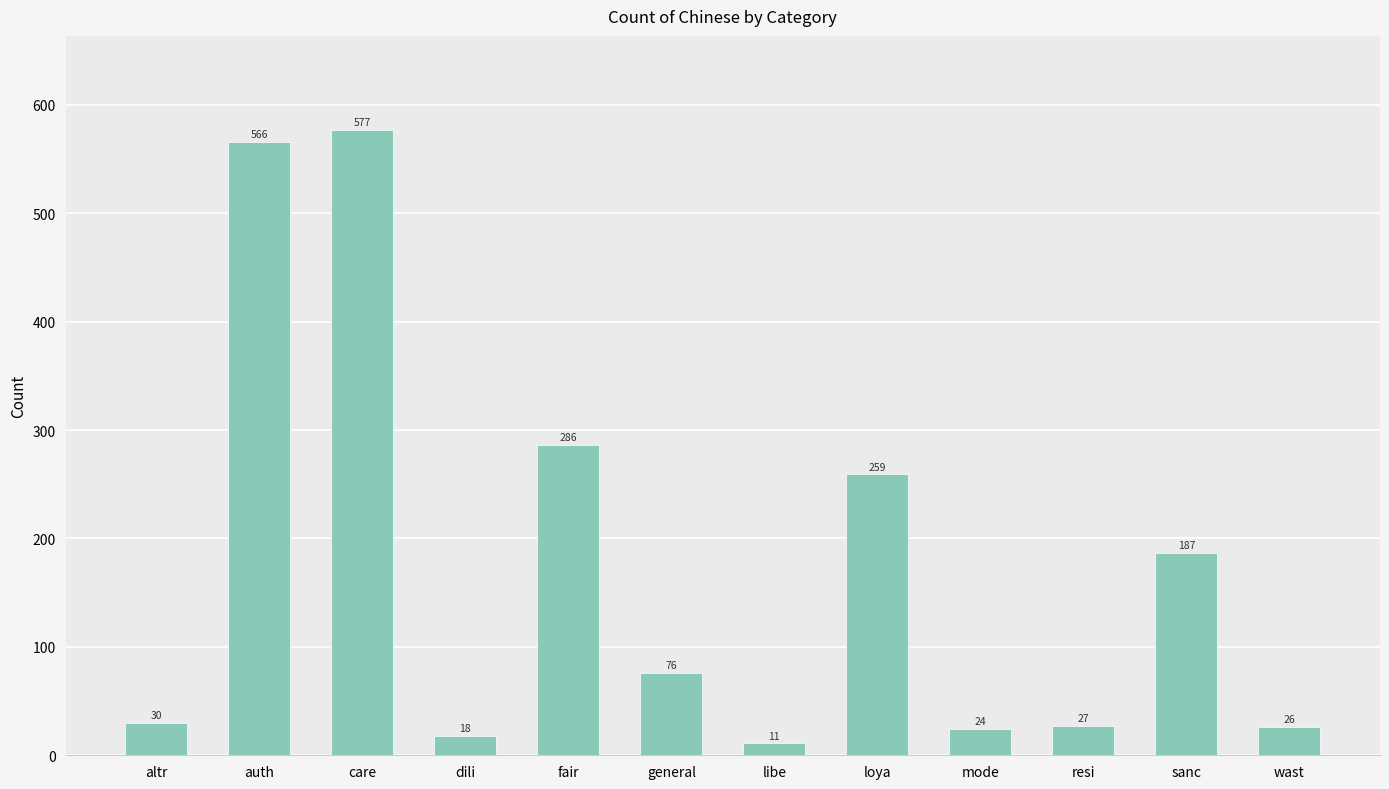

How many bars are there in total?

12